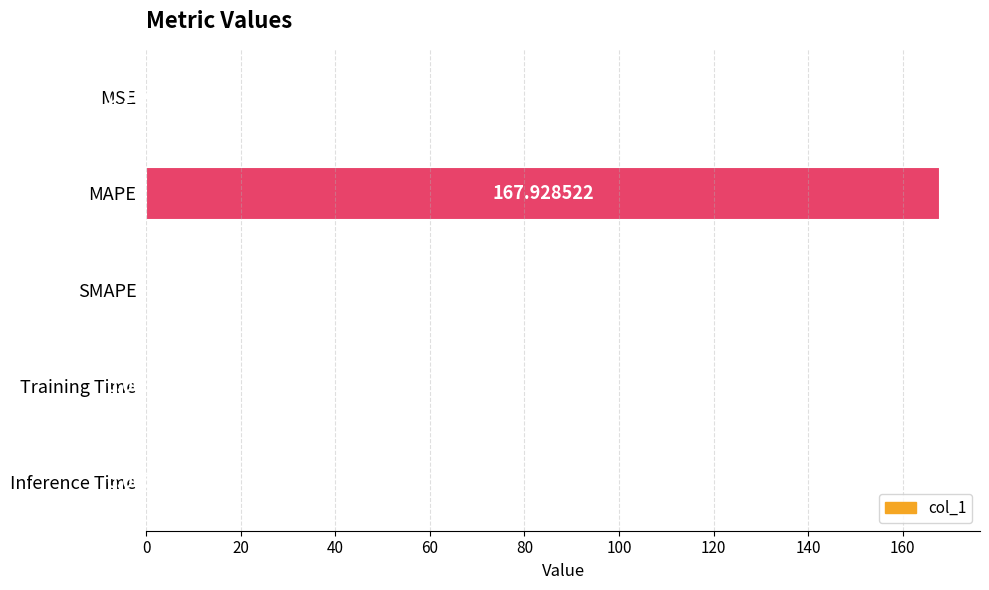

How many data points are above 0?

4